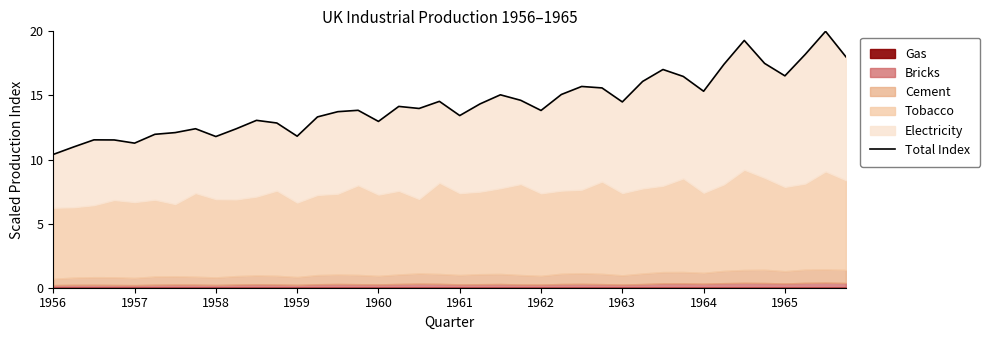

Reading left to right, list all the values displayed in this chart.

10.4	11.0	11.5	11.5	11.3	12.0	12.1	12.4	11.8	12.4	13.1	12.8	11.8	13.3	13.7	13.8	13.0	14.1	14.0	14.5	13.4	14.3	15.0	14.6	13.8	15.1	15.7	15.6	14.5	16.1	17.0	16.5	15.3	17.4	19.3	17.5	16.5	18.2	20.0	18.0